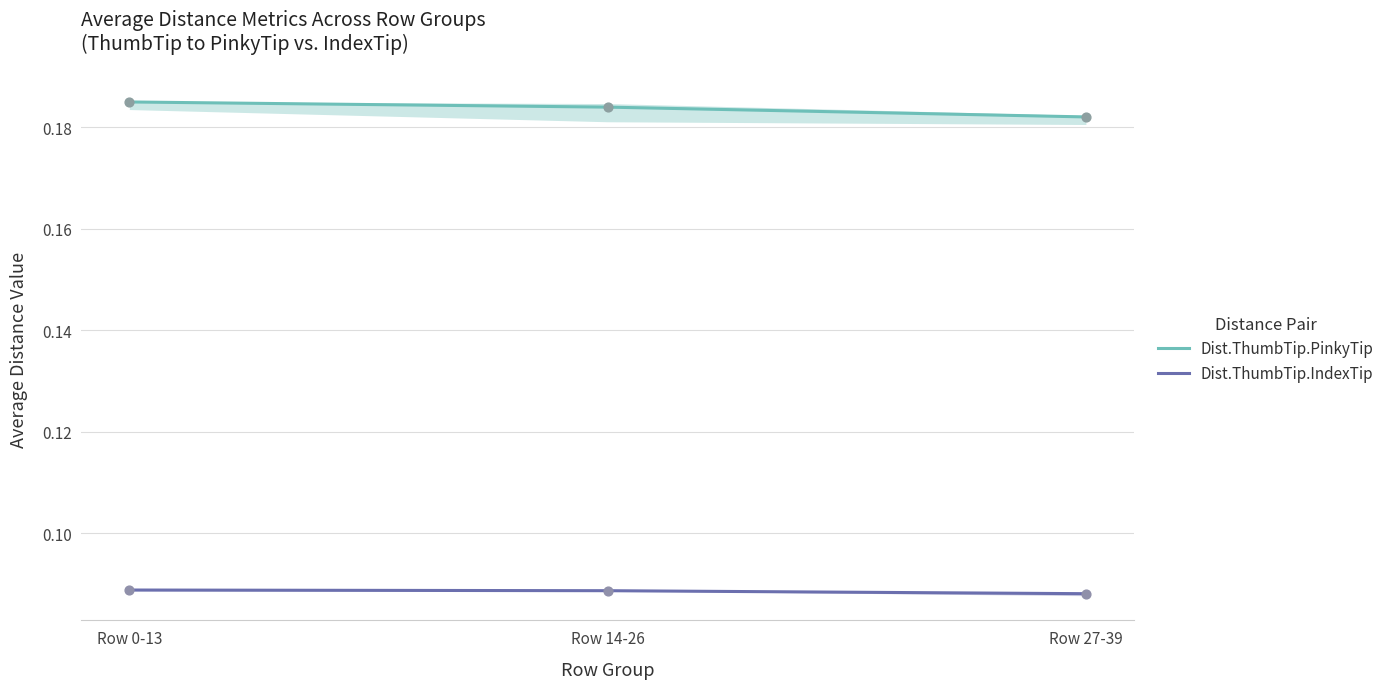

At how many categories does at least one series exceed 0?

3